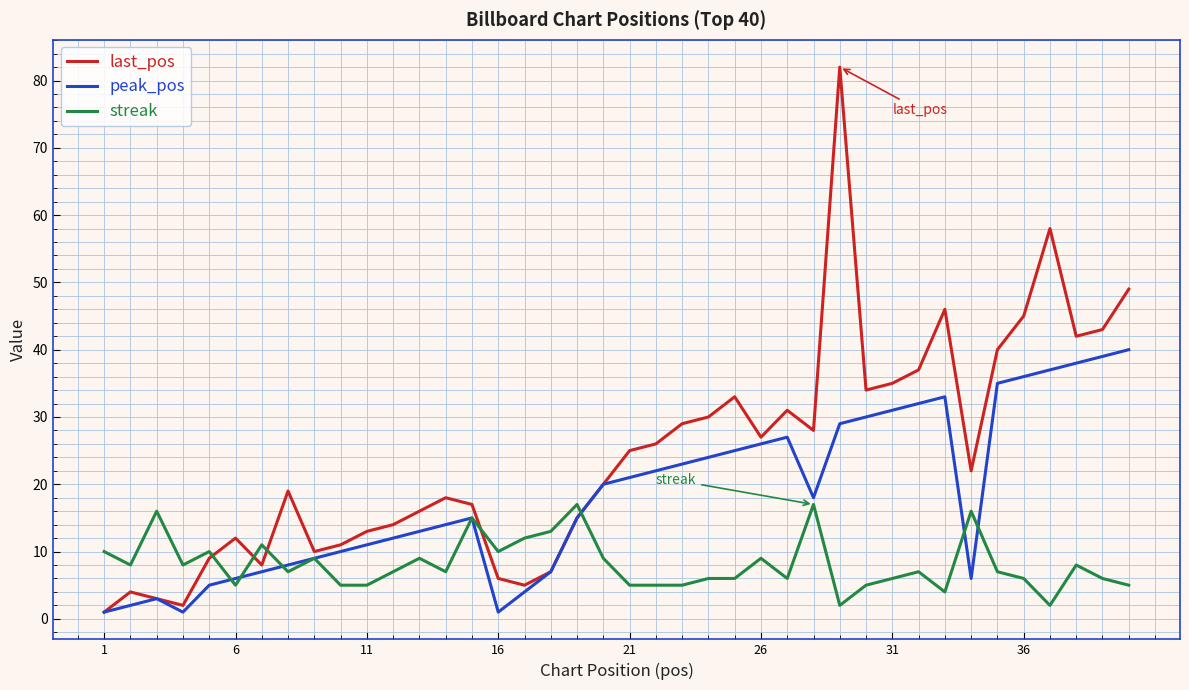

Which series has the widest spread of values?

last_pos